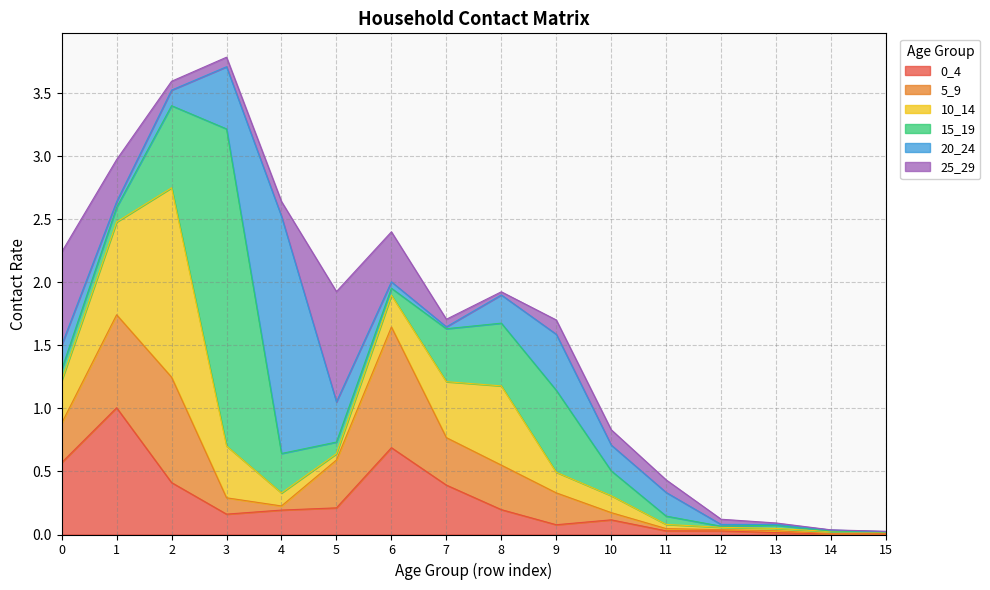

True or false: 10_14 and 15_19 intersect in this chart.

True